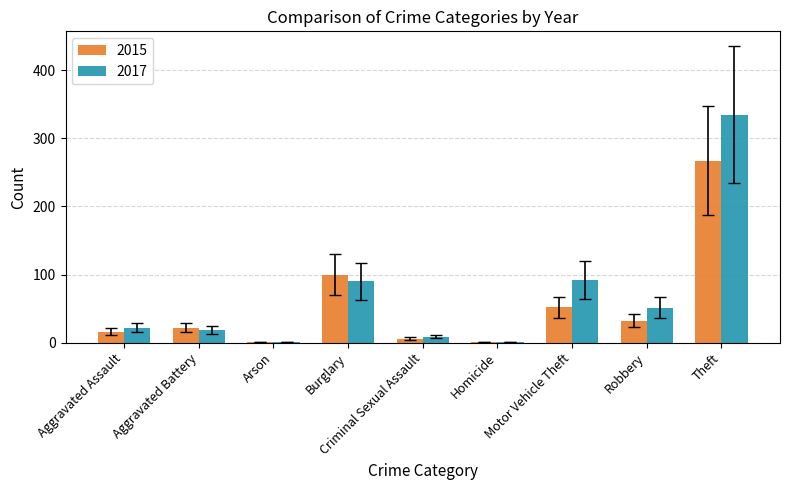

What is the maximum value shown in the chart?

335